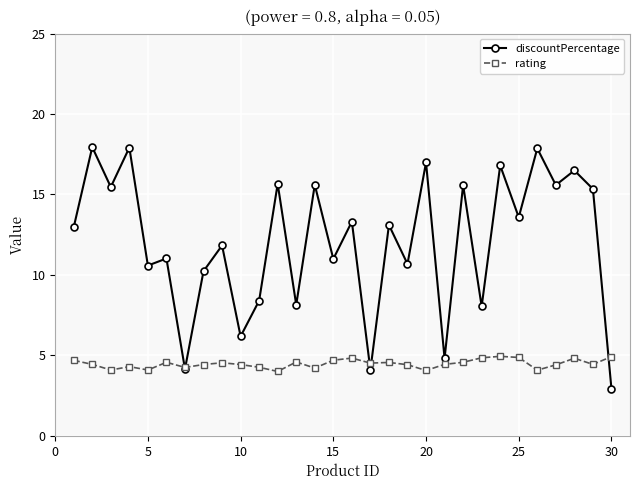

What is the sum of all discountPercentage values?

362.2